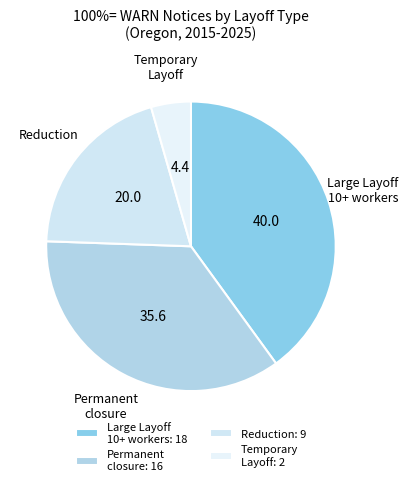

Do Permanent closure and Large Layoff 10+ workers together represent more than half of the pie?

Yes